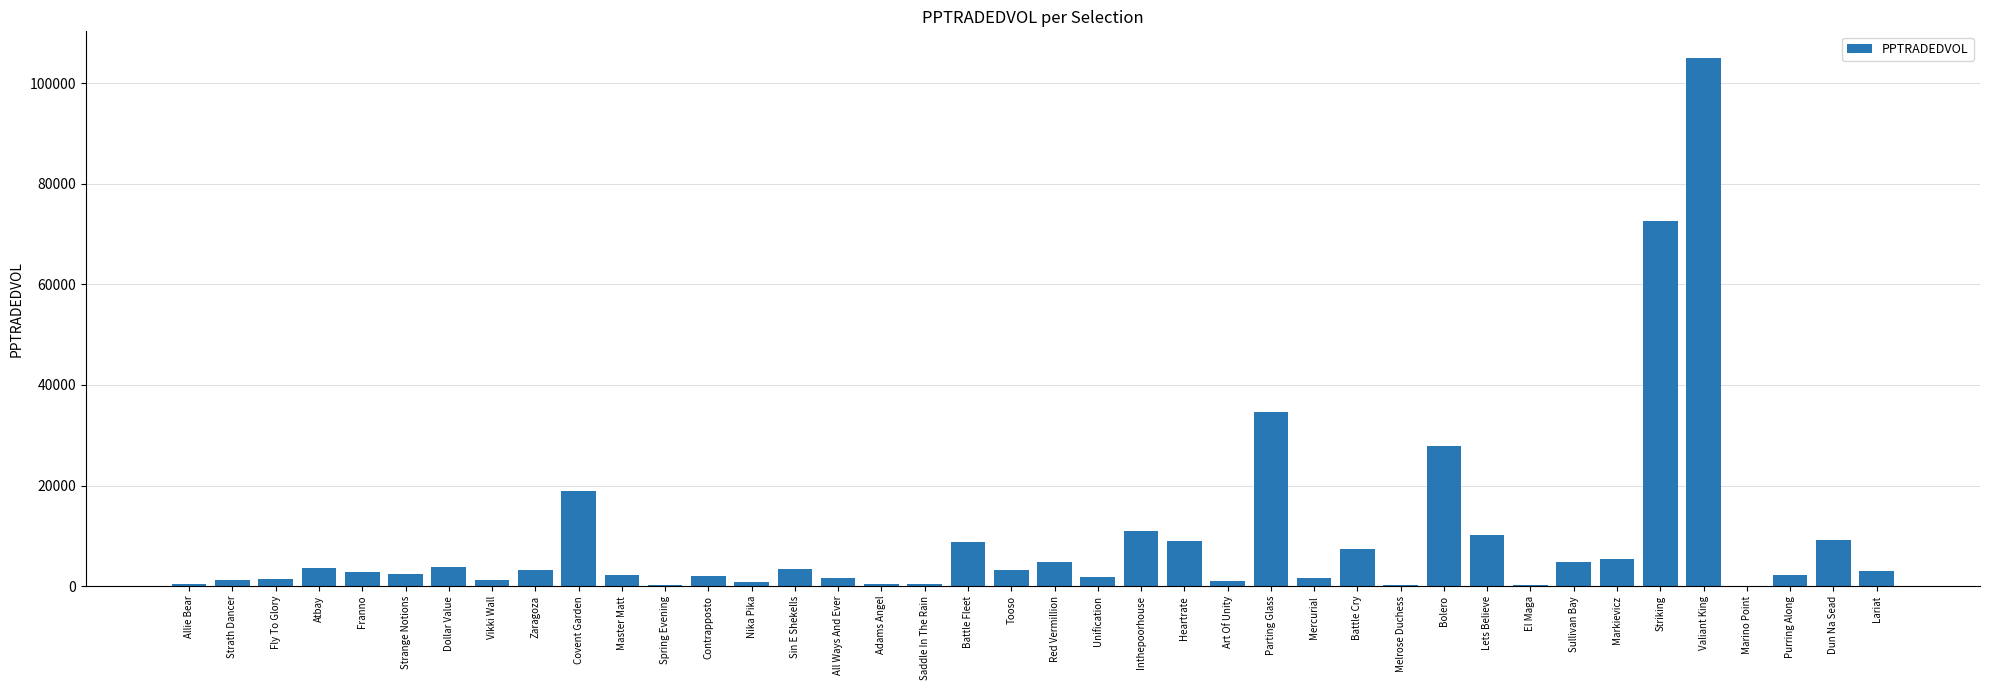

What is the maximum value shown in the chart?

105058.7